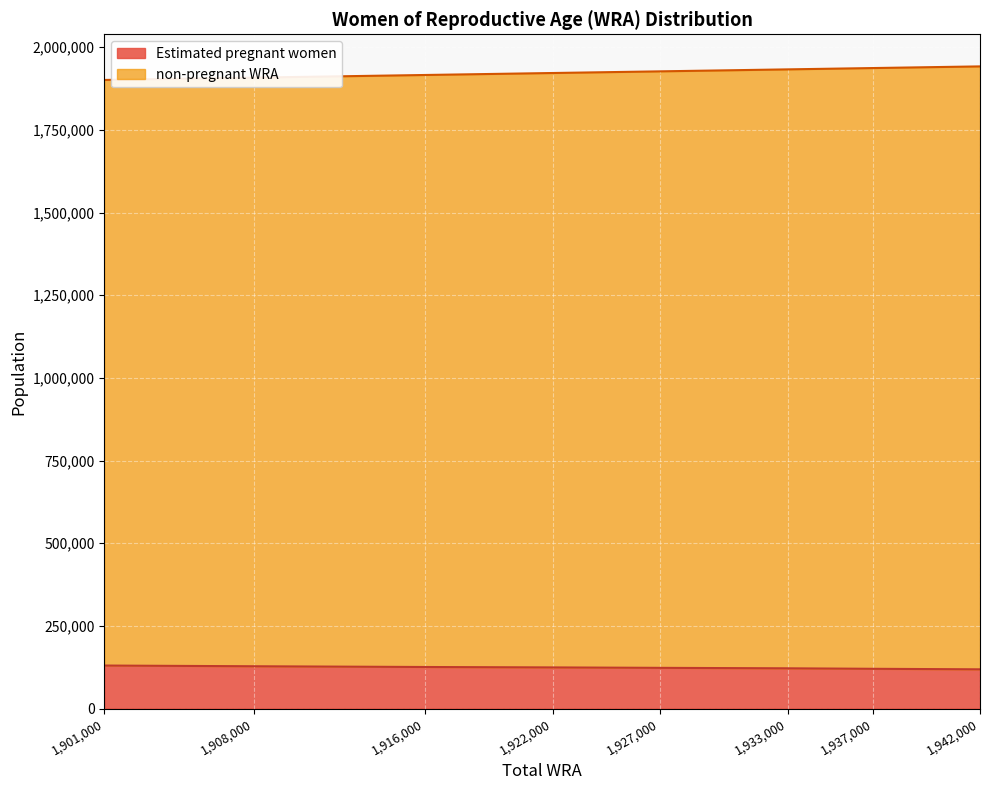

What is the value of the Estimated pregnant women point at the 8th from the left?

118566.0